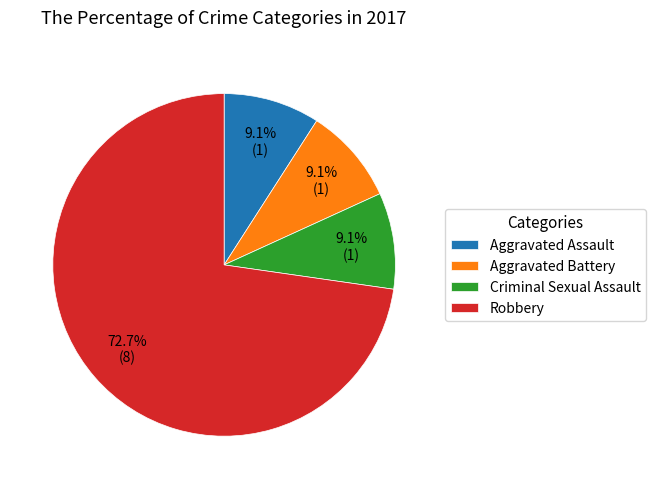

Does Criminal Sexual Assault account for over 50% of the chart?

No